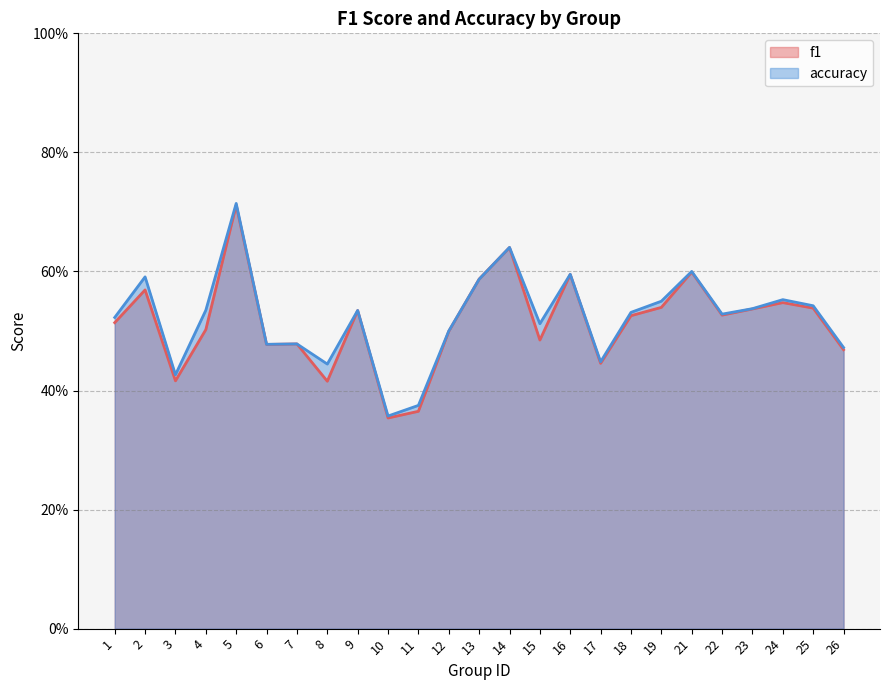

Rank the categories by f1 value from highest to lowest.

5, 14, 21, 16, 13, 2, 24, 19, 25, 23, 9, 22, 18, 1, 4, 12, 15, 7, 6, 26, 17, 3, 8, 11, 10